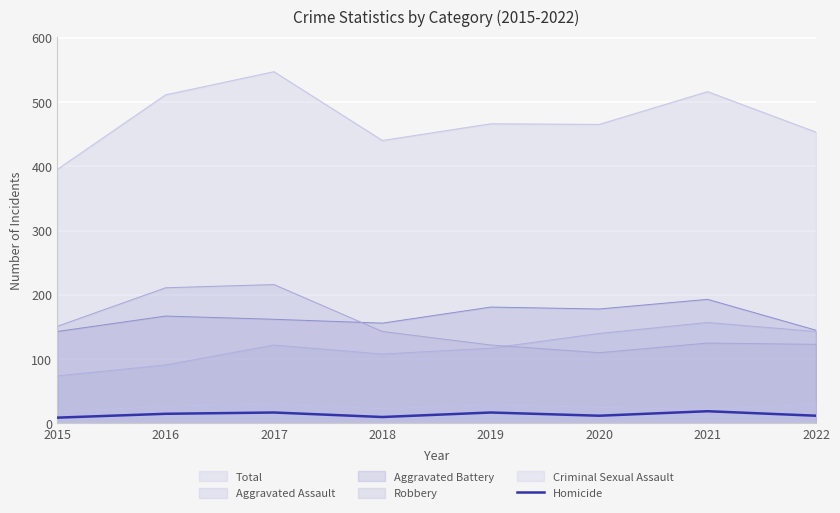

Where is the data nearest to the value 14?

2016